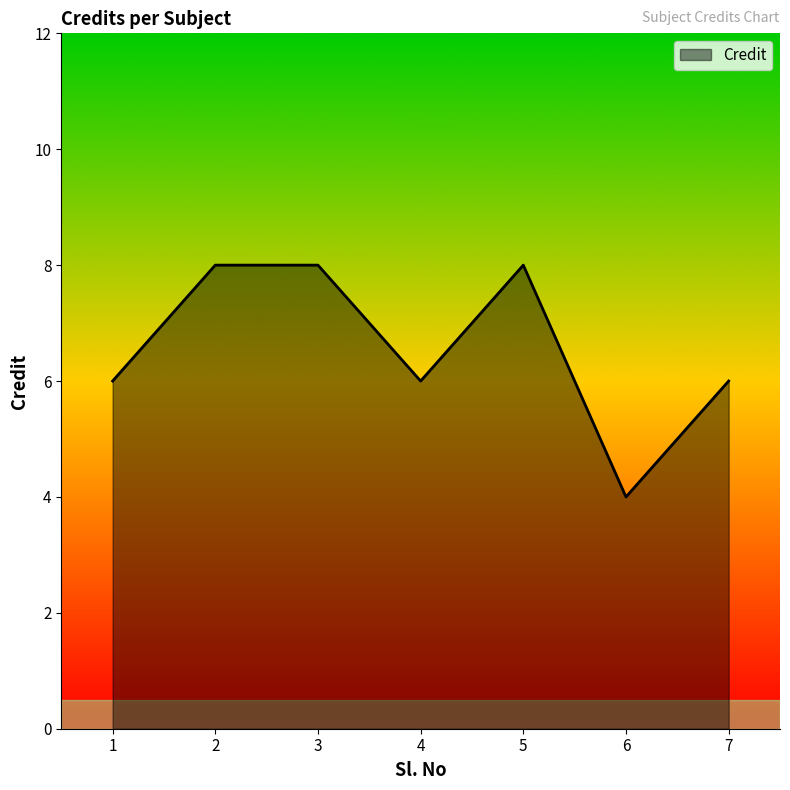

At which category does the chart reach its minimum across all series?

6